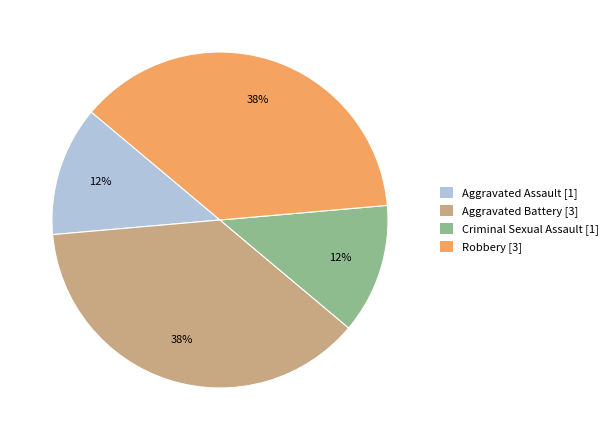

Which has a higher value, Robbery [3] or Aggravated Assault [1]?

Robbery [3]